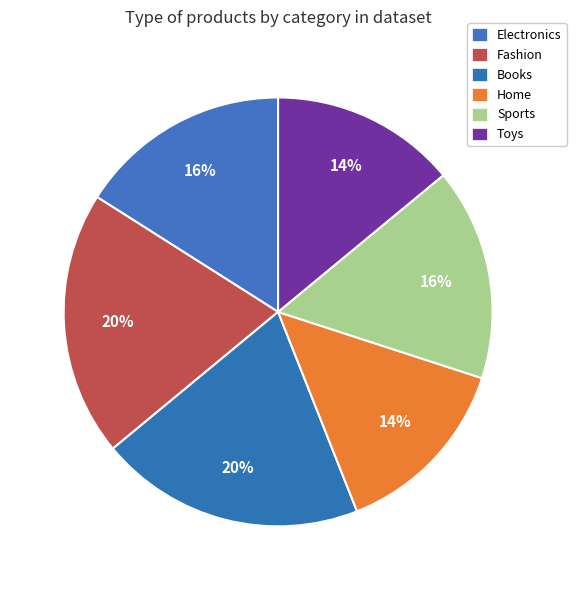

Which category has the smallest portion of the pie?

Home